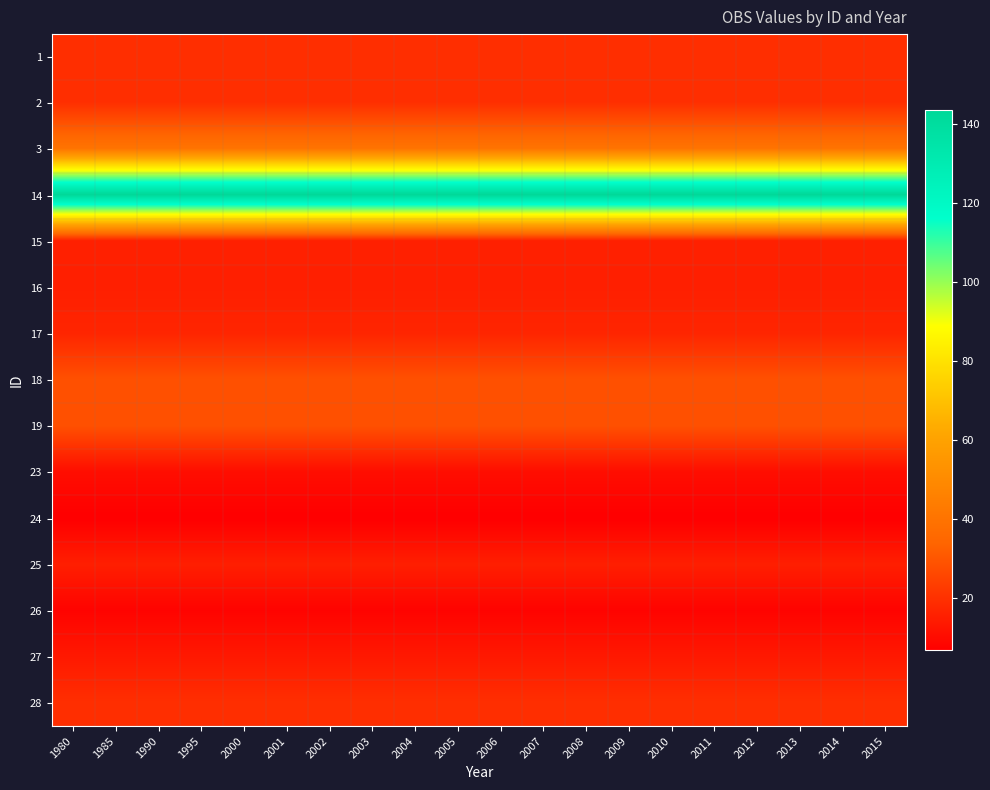

What is the greatest value displayed?

143.4